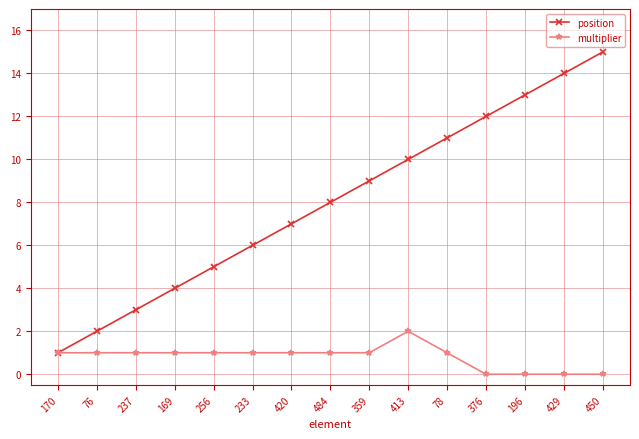

Which series has the largest range (max minus min)?

position